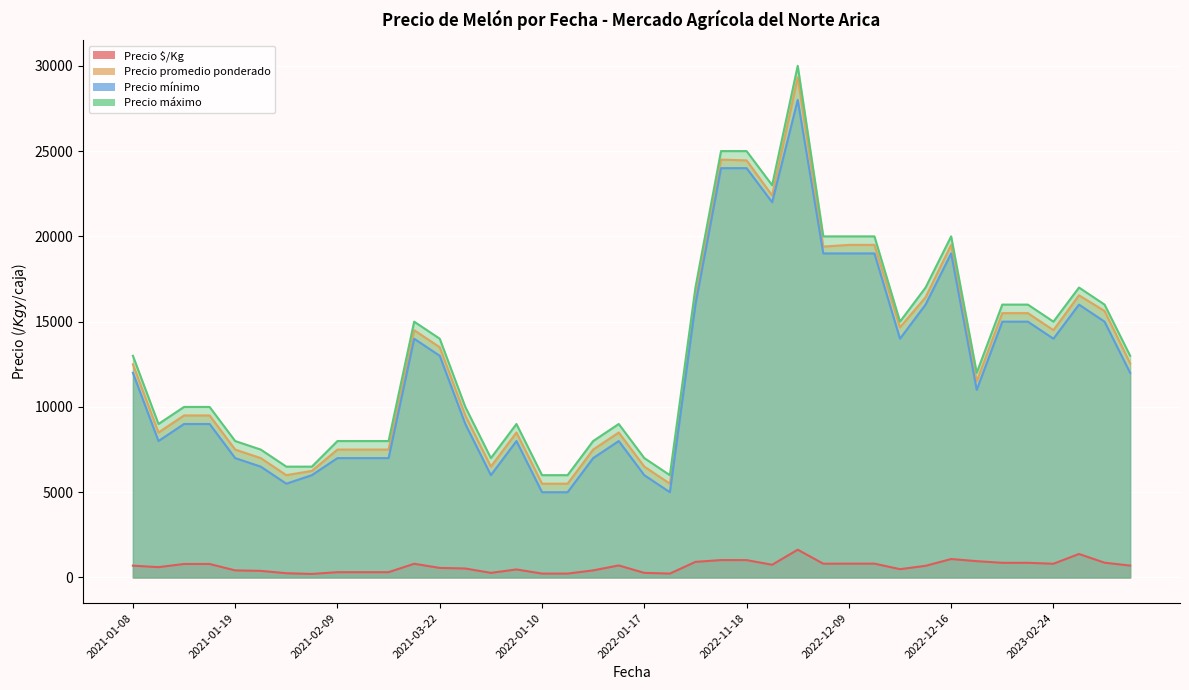

What is the sum of the Precio máximo values at 2022-12-09 and 2021-01-19?

28000